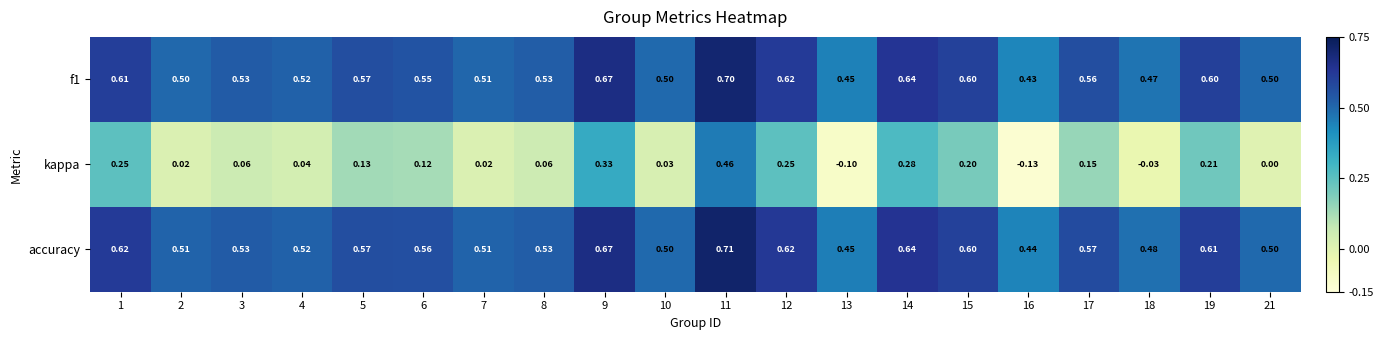

Is the value of kappa at 10 greater than the value of f1 at 13?

No